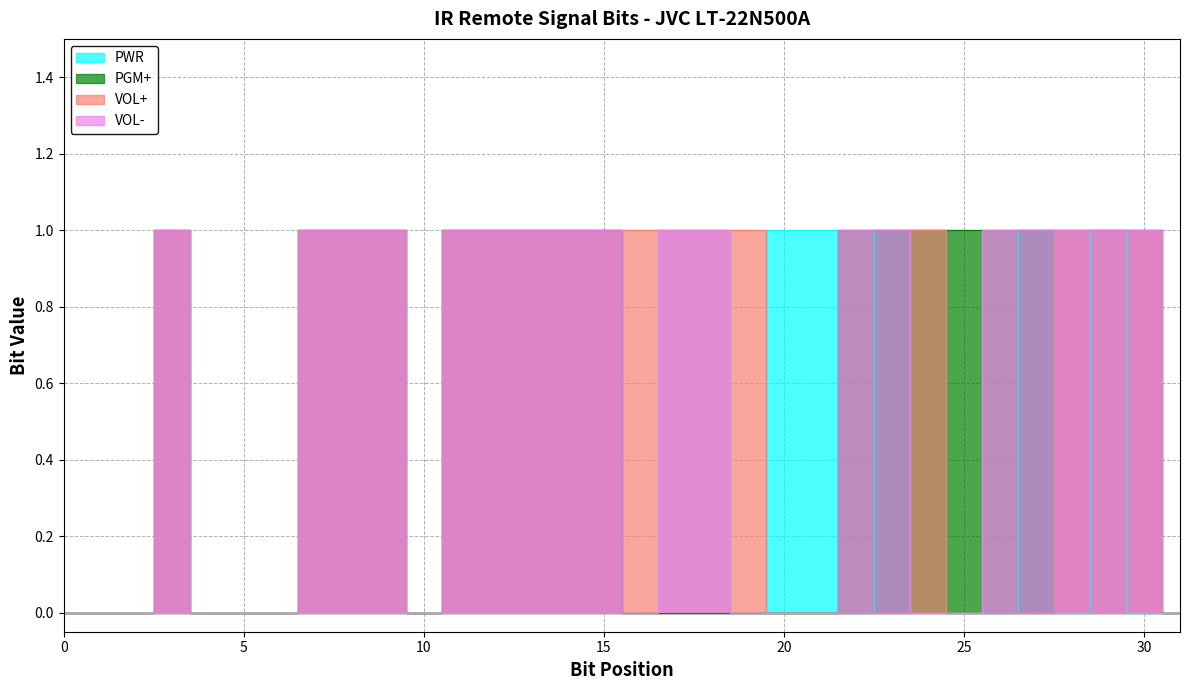

List the labels in order of VOL- value, smallest first.

0, 1, 2, 4, 5, 6, 10, 16, 19, 20, 21, 24, 25, 31, 3, 7, 8, 9, 11, 12, 13, 14, 15, 17, 18, 22, 23, 26, 27, 28, 29, 30